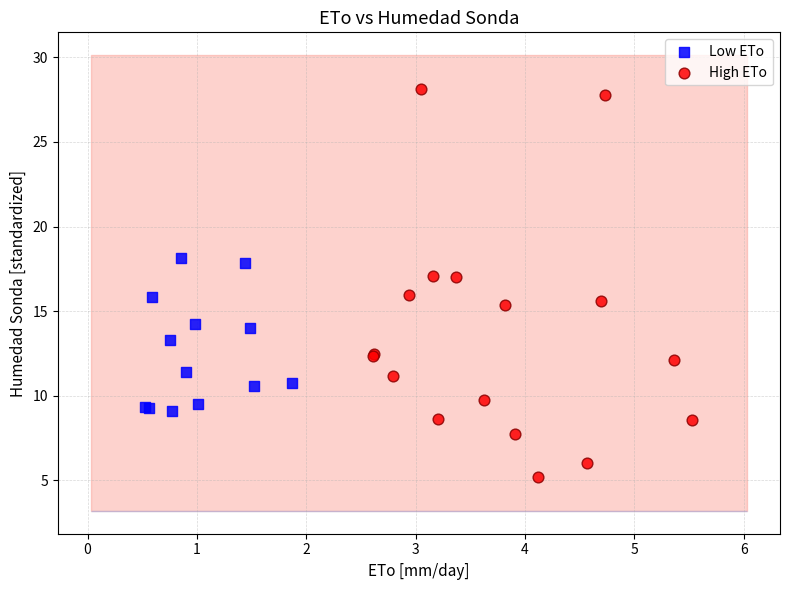

Which series reaches the maximum Y coordinate?

High ETo